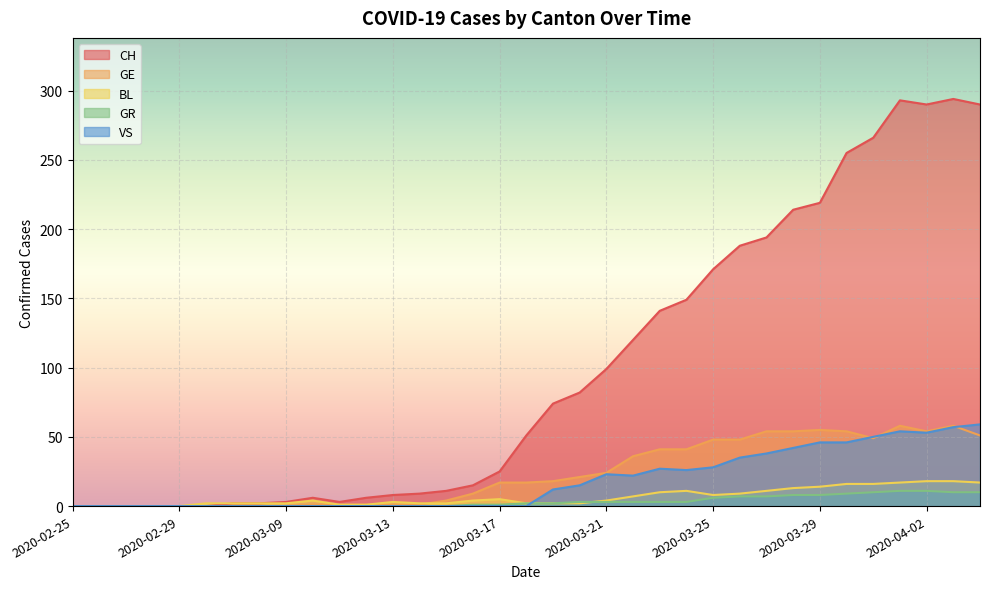

Is it true that GE equals 1 at 2020-03-10?

True